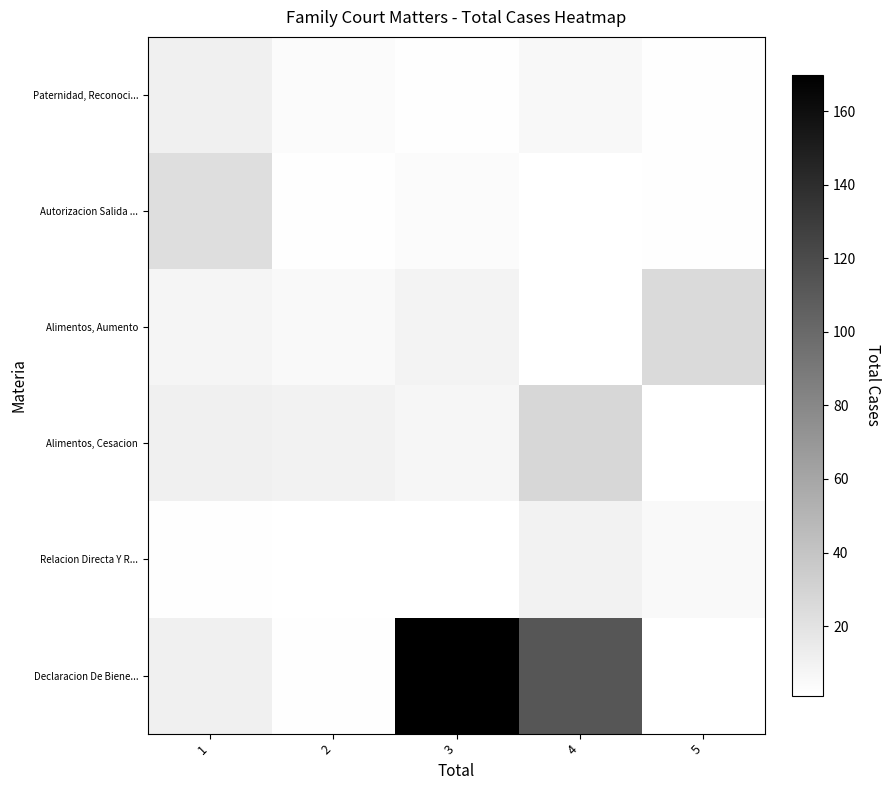

Is it true that Alimentos, Cesacion equals 19.3 at 1?

False